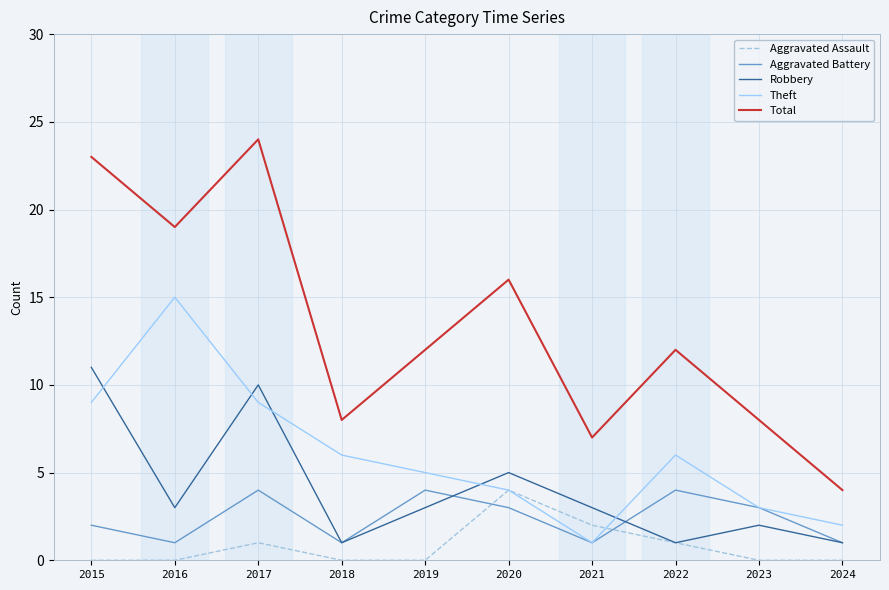

What is the difference between the maximum and minimum values in the Robbery series?

10